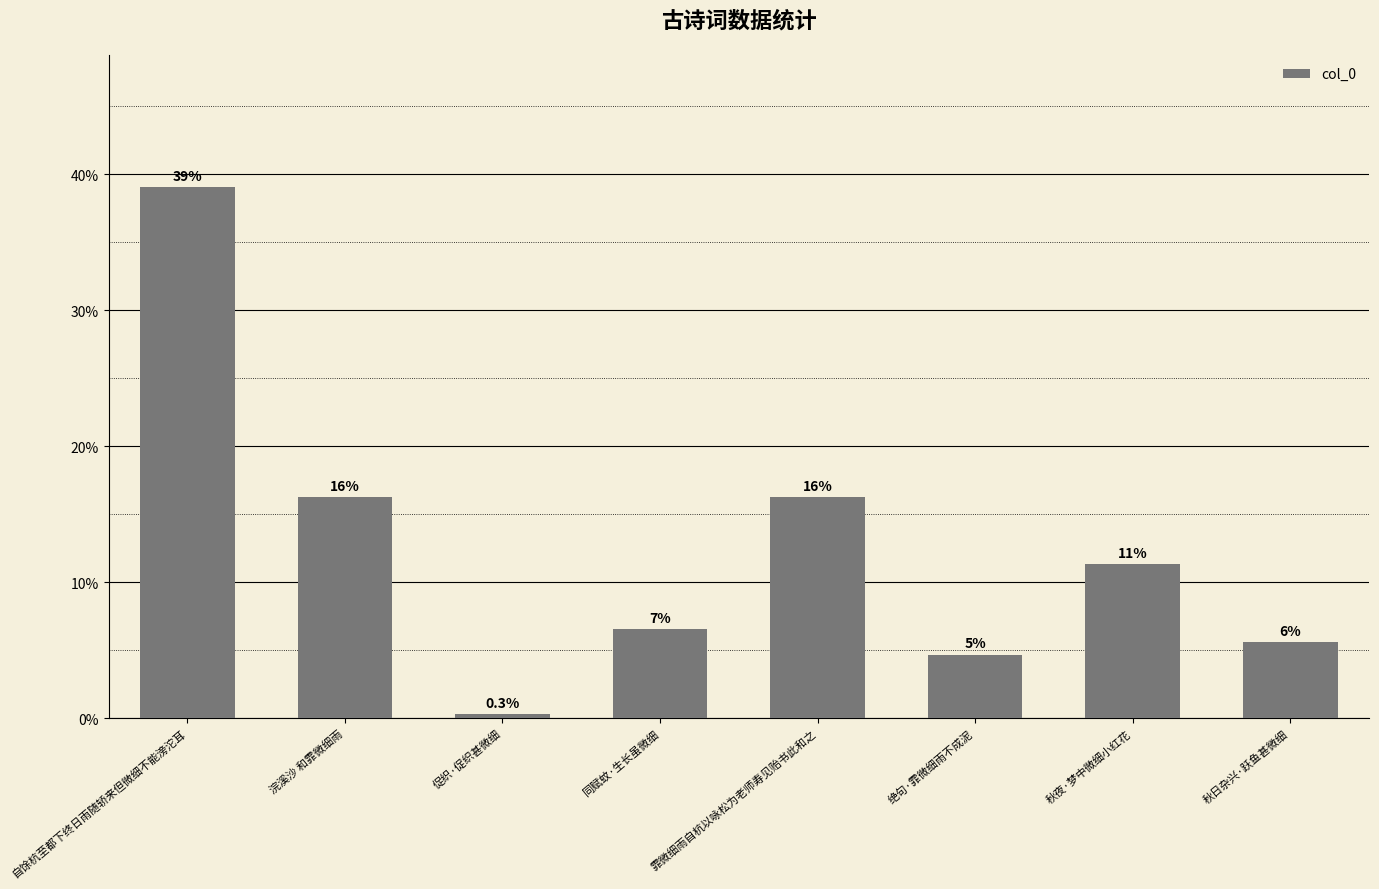

List the labels in order of value, smallest first.

促织·促织甚微细, 绝句·霏微细雨不成泥, 秋日杂兴·跃鱼甚微细, 同赋蚊·生长虽微细, 秋夜·梦中微细小红花, 霏微细雨自杭以咏松为老师寿见贻书此和之, 浣溪沙 和霏微细雨, 自馀杭至都下终日雨随轿来但微细不能滂沱耳